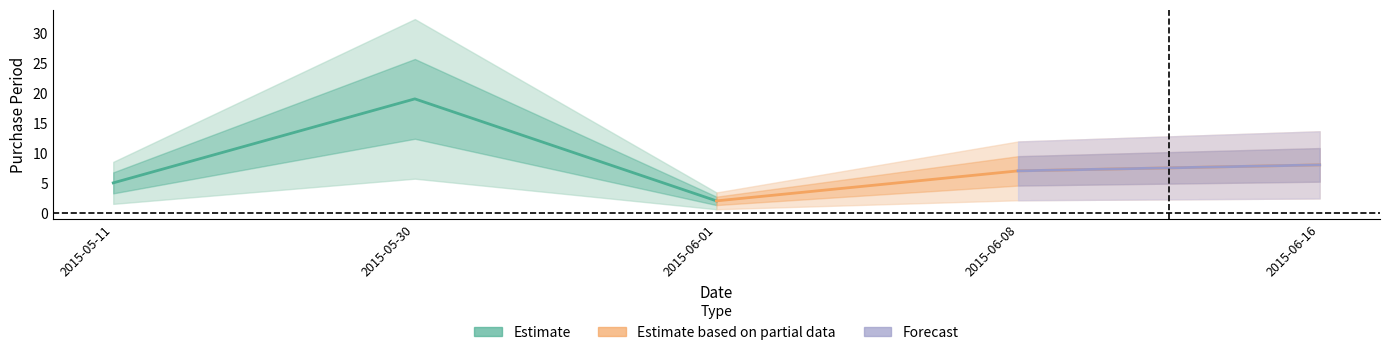

True or false: the data shows 30 at 2015-05-30.

False